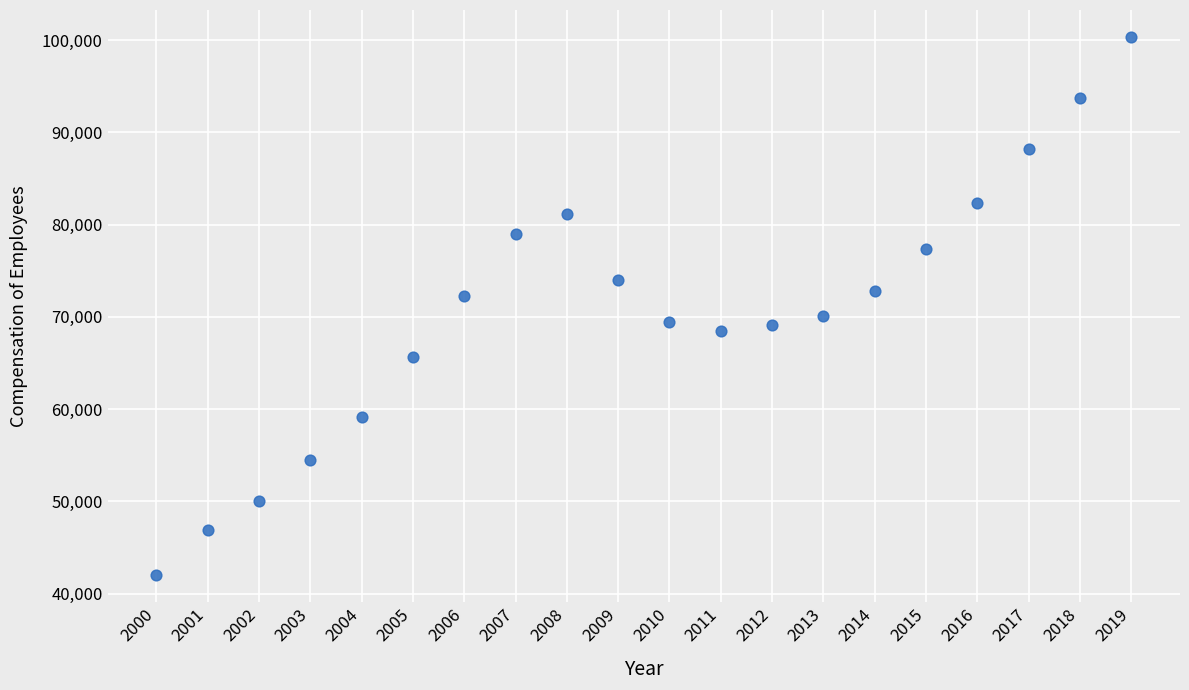

What is the range of Y values (max minus min)?

58328.7